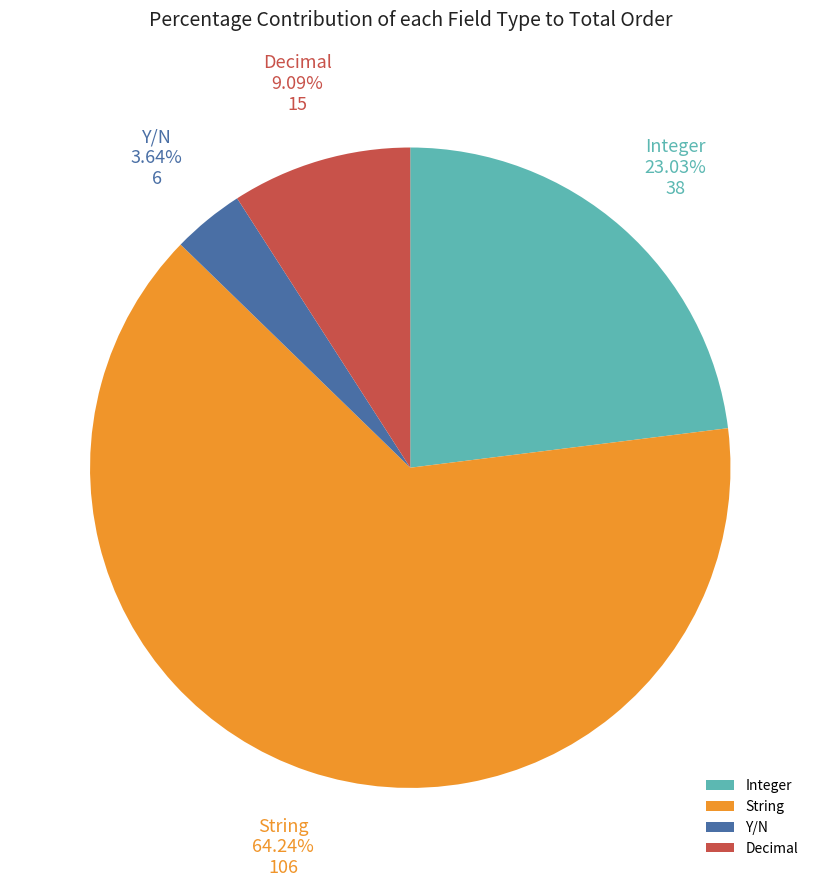

Rank the categories by value from lowest to highest.

Y/N, Decimal, Integer, String